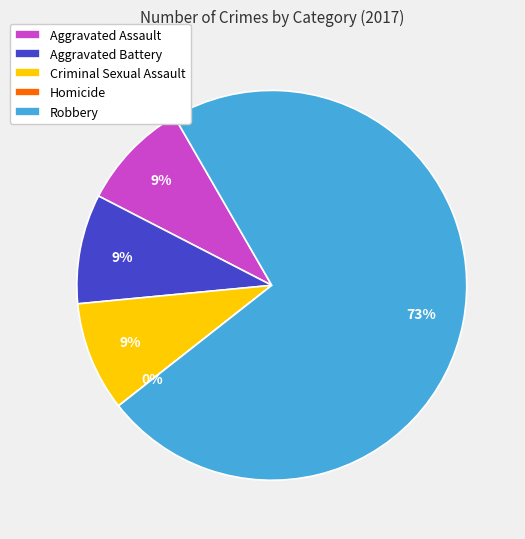

Which slice represents more than half of the pie?

Robbery